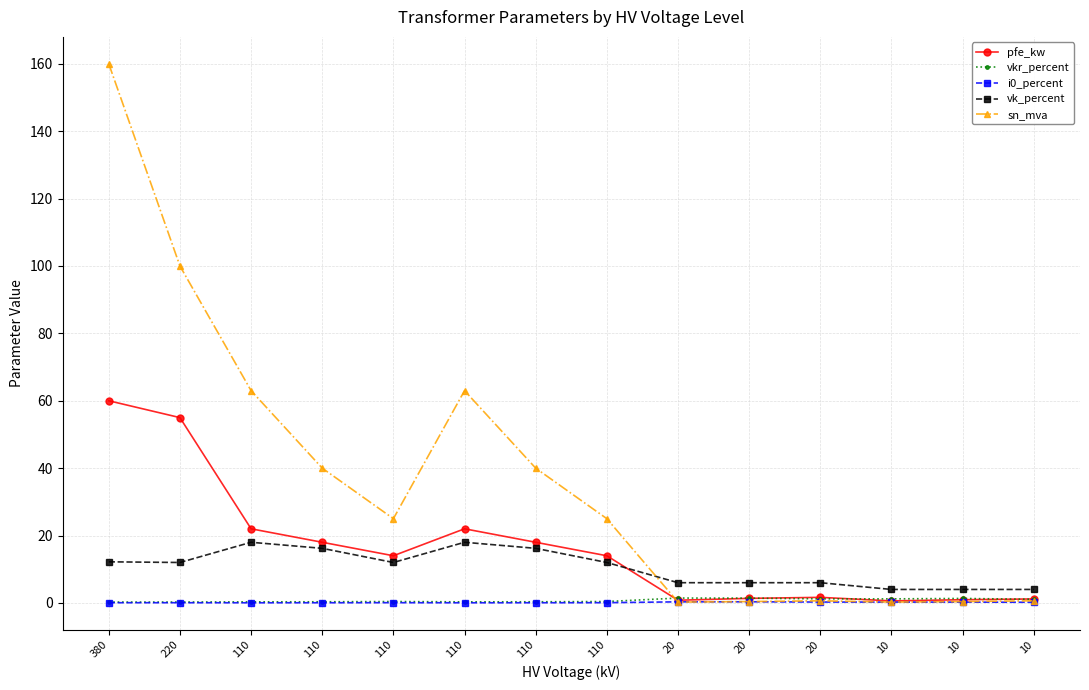

What is the difference between the pfe_kw values at 110 and 20?

12.3